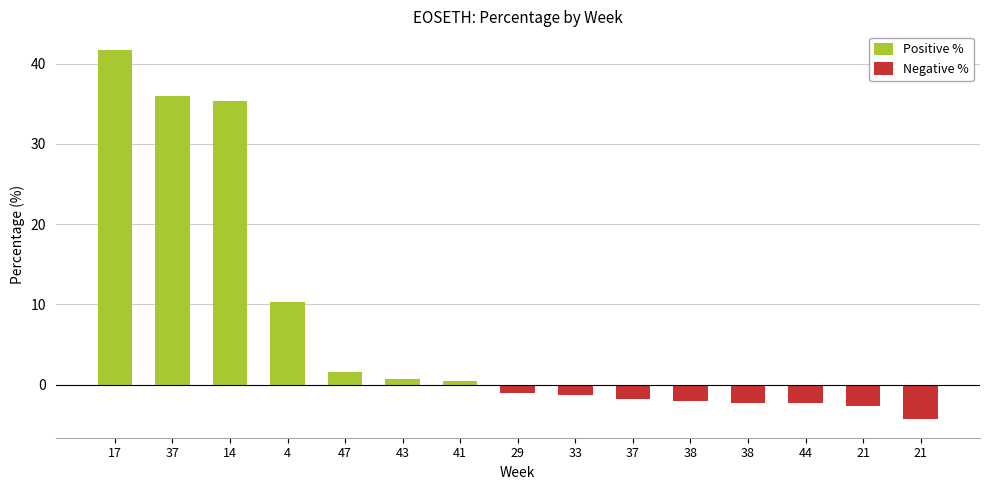

How many data points are above -1?

8